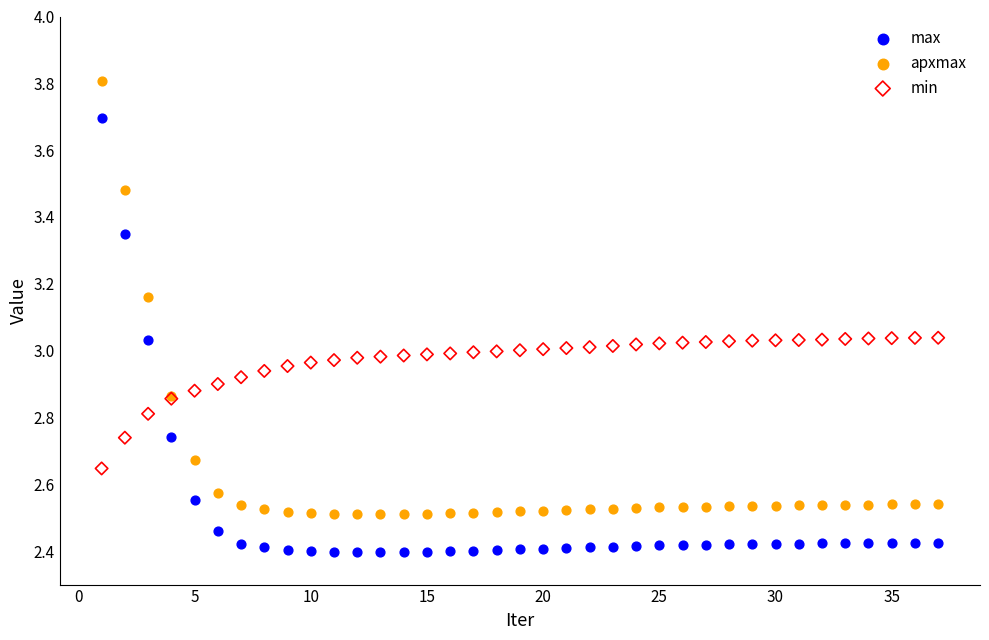

Which series contains the lowest Y value?

max